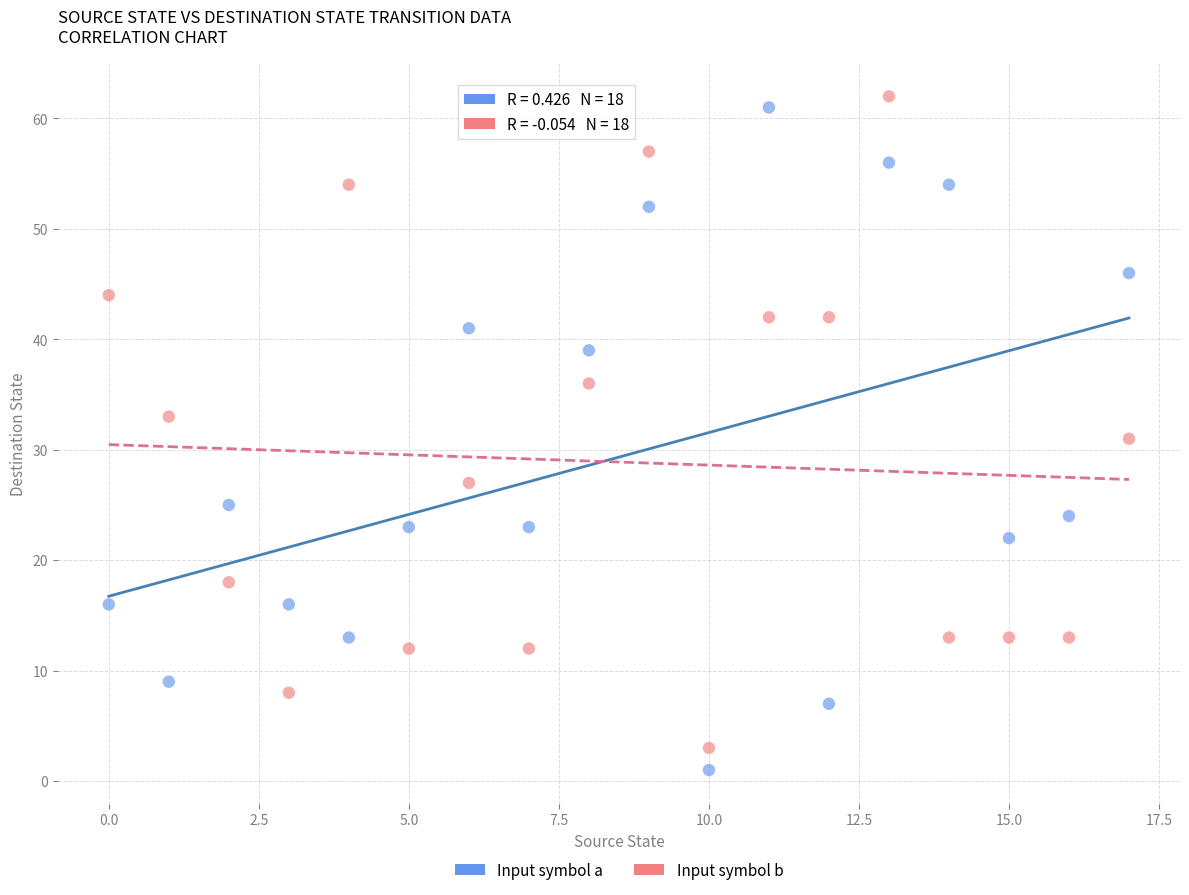

Across all data points, what is the range of Y values (max minus min)?

61